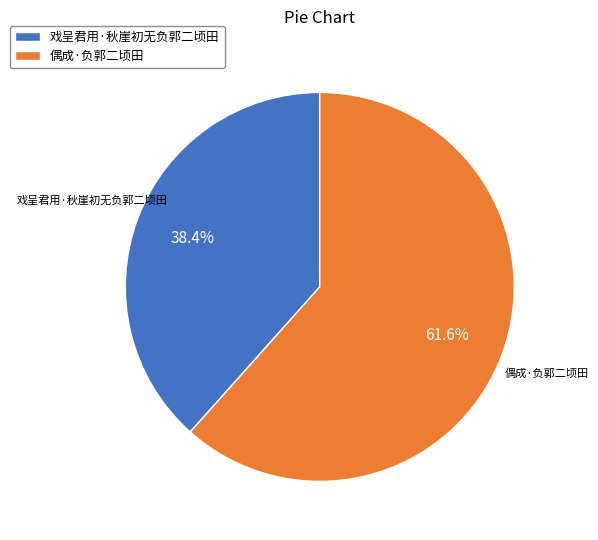

Does 戏呈君用·秋崖初无负郭二顷田 represent more than half of the total?

No